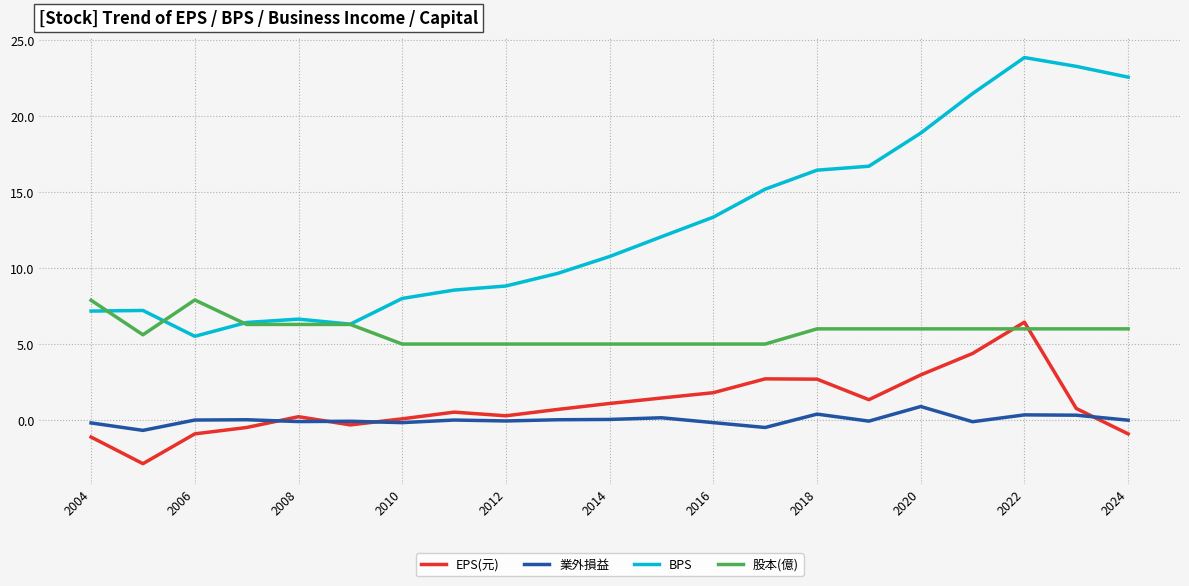

True or false: 業外損益 and 股本(億) intersect in this chart.

False